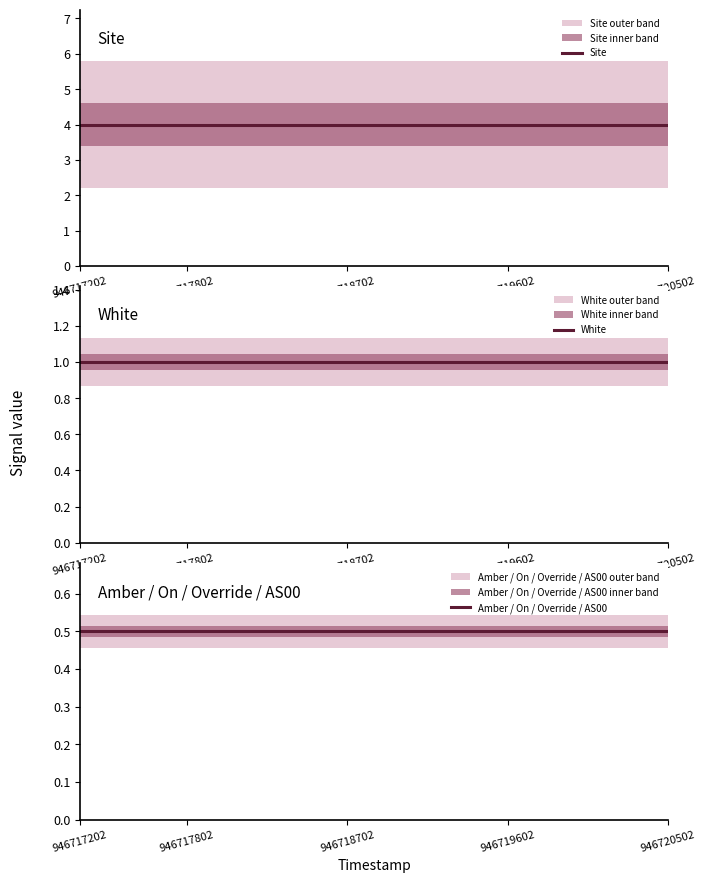

At how many categories does at least one series exceed 3?

12